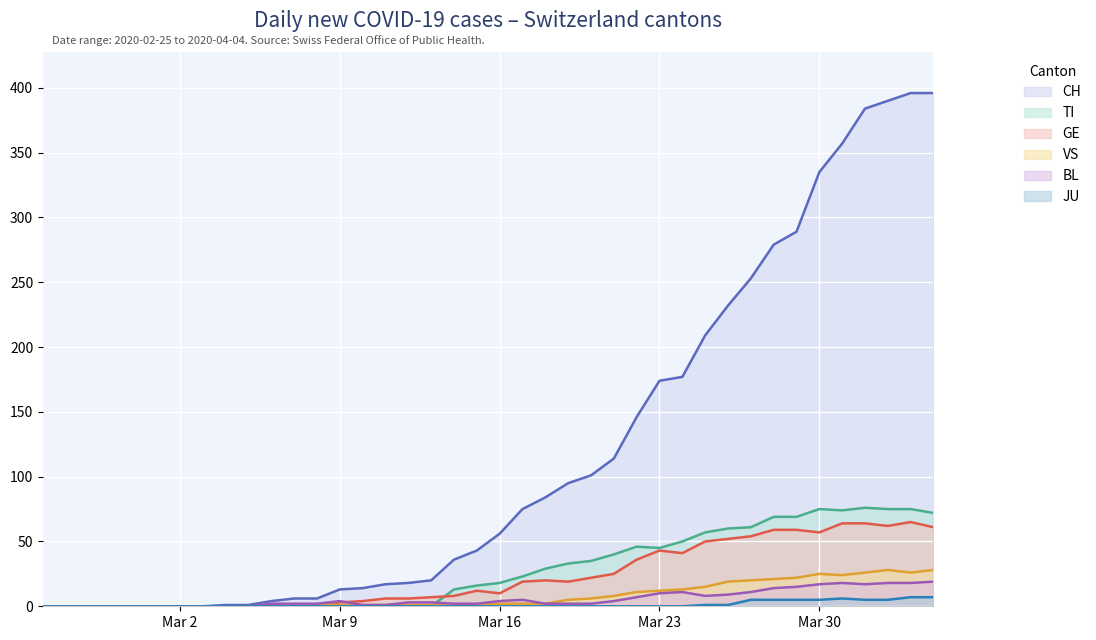

What is the difference between the BL values at 2020-03-01 and 2020-03-22?

7